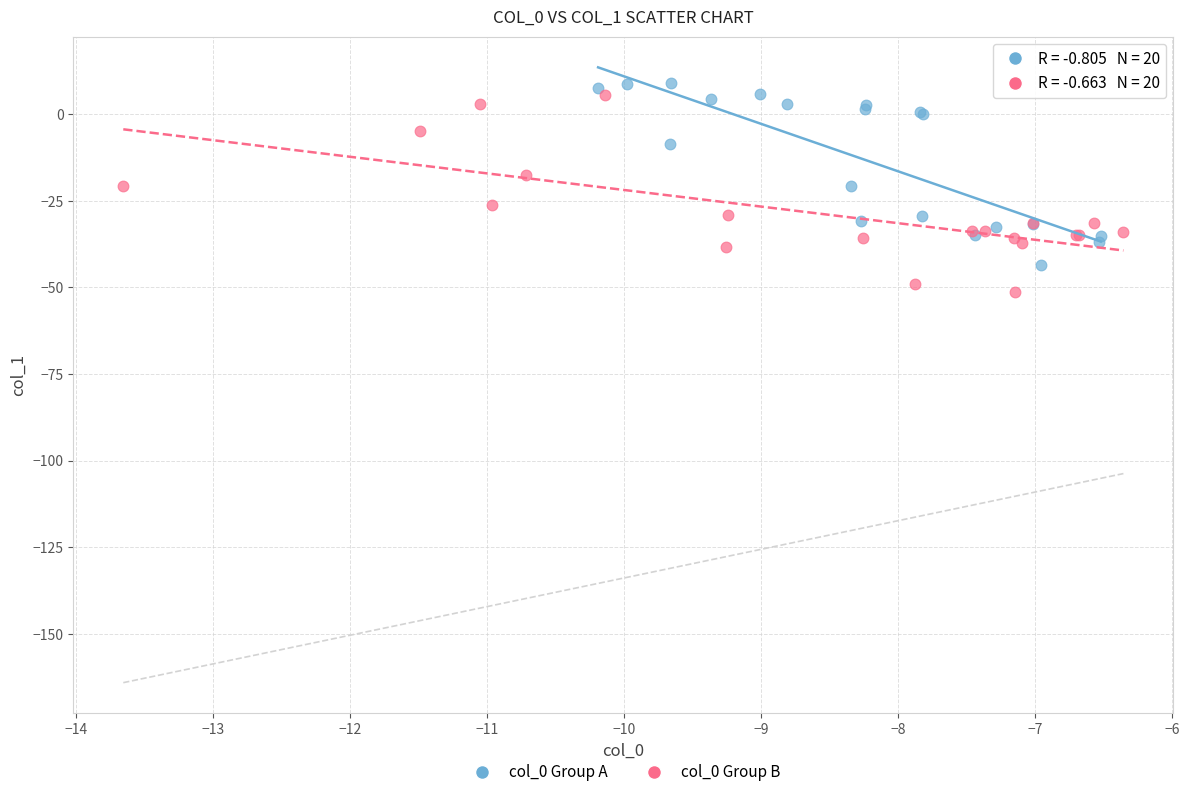

What are all the series names shown in the legend?

col_0 Group A, col_0 Group B